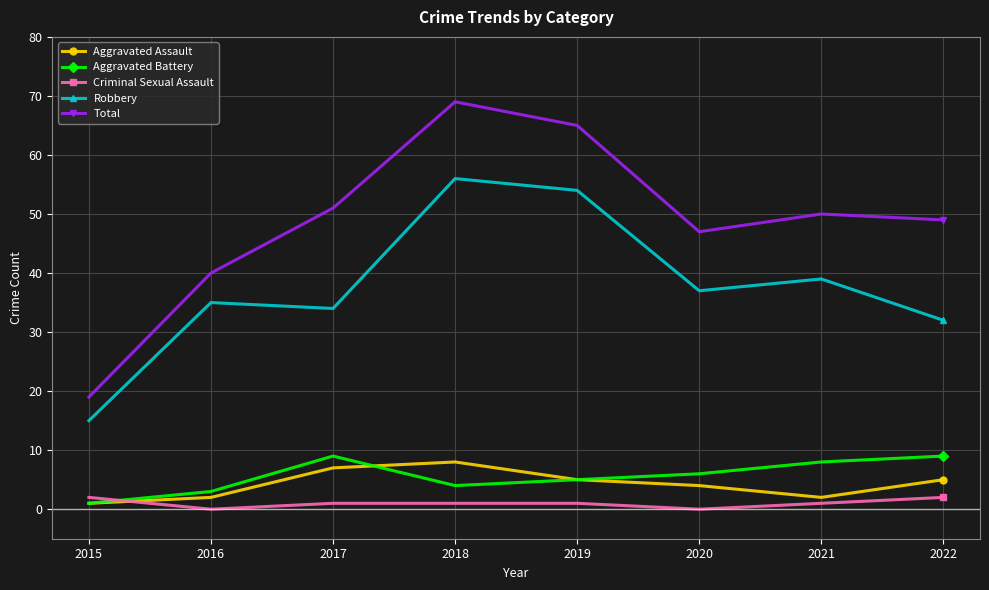

The Aggravated Battery series shows 4 at 2017. True or false?

False